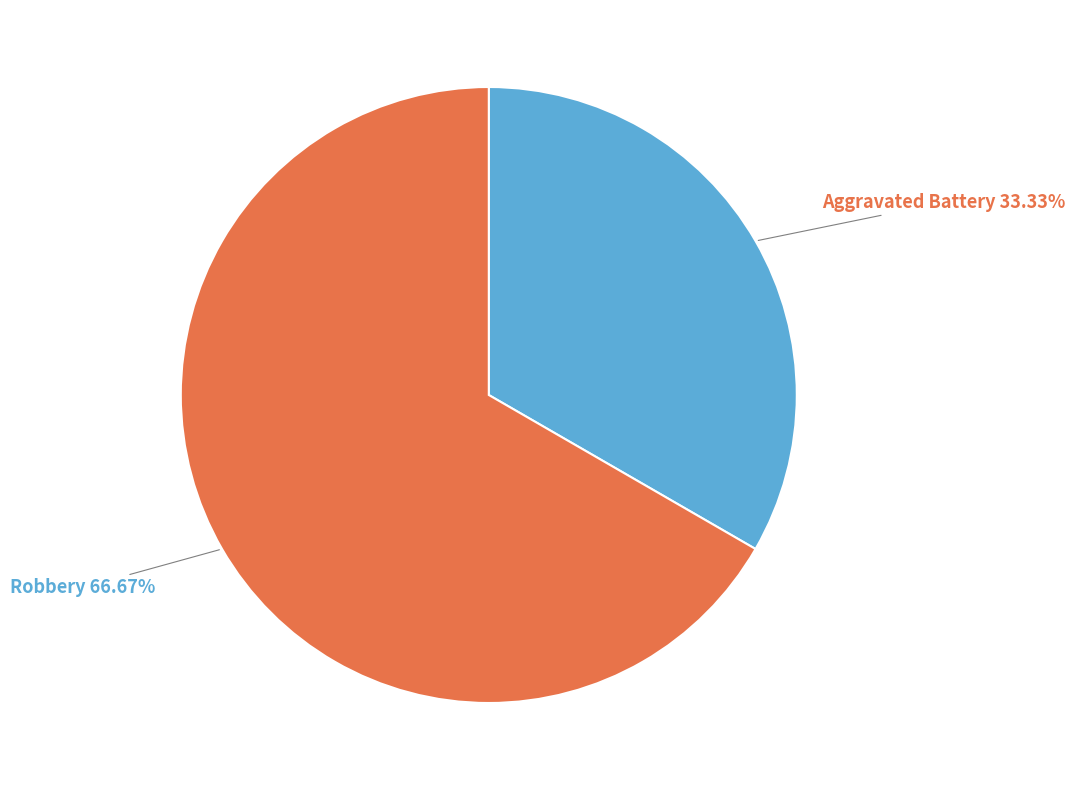

Is there any slice that represents more than half of the pie?

Yes